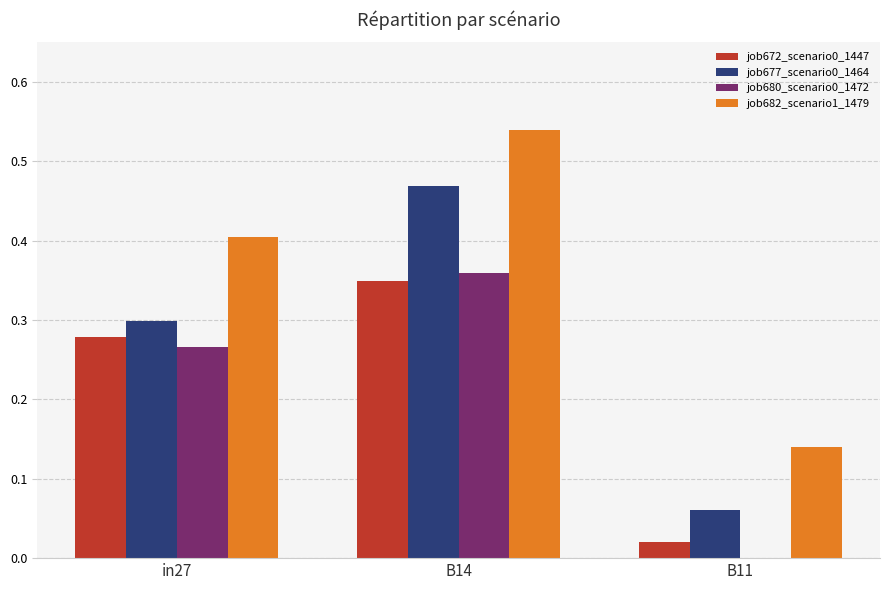

How many groups of bars are there?

3